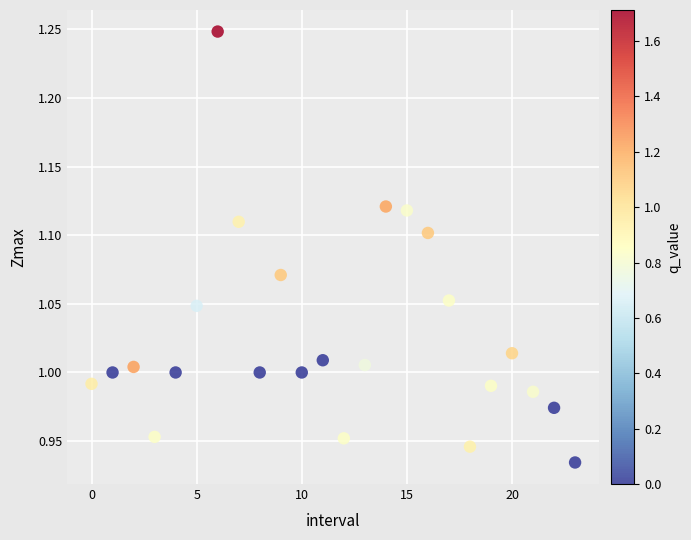

What is the range of Y values (max minus min)?

0.3